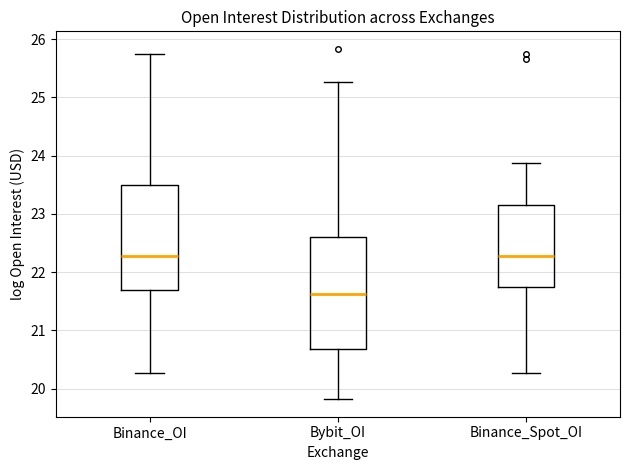

Reading left to right, transcribe this box plot: for each box, give where its median line is, the range the box spans, and where its two whiskers end, as read against the y-axis. The values are not printed on the chart, so give them approximately, as read against the axis.

Binance_OI: median 22.3, box 21.7 to 23.5, whiskers 20.3 to 25.8
Bybit_OI: median 21.6, box 20.7 to 22.6, whiskers 19.8 to 25.3
Binance_Spot_OI: median 22.3, box 21.7 to 23.2, whiskers 20.3 to 23.9